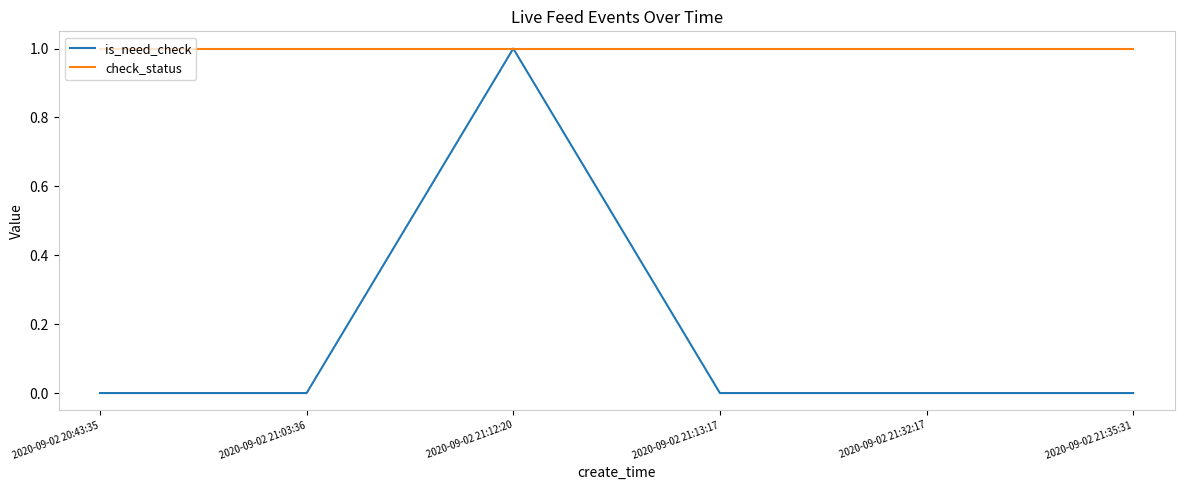

True or false: is_need_check has a value of 1 at 2020-09-02 21:12:20.

True